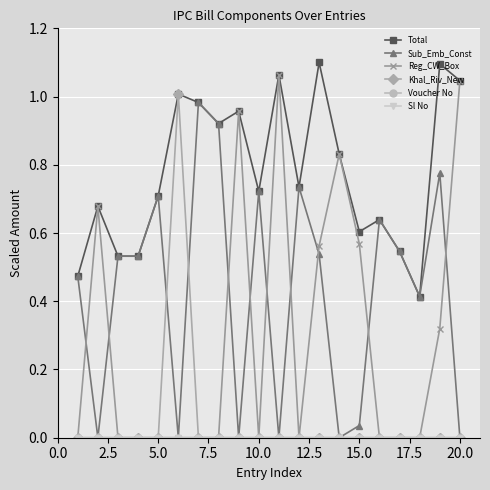

True or false: Total has more than 0 points higher than both neighbors.

True